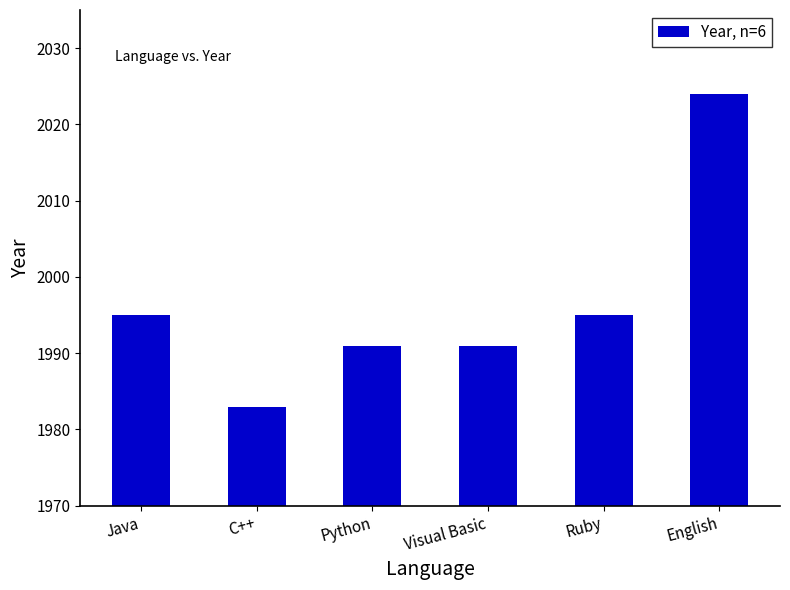

Reading left to right, transcribe all the data shown in this chart.

Java=1995	C++=1983	Python=1991	Visual Basic=1991	Ruby=1995	English=2024